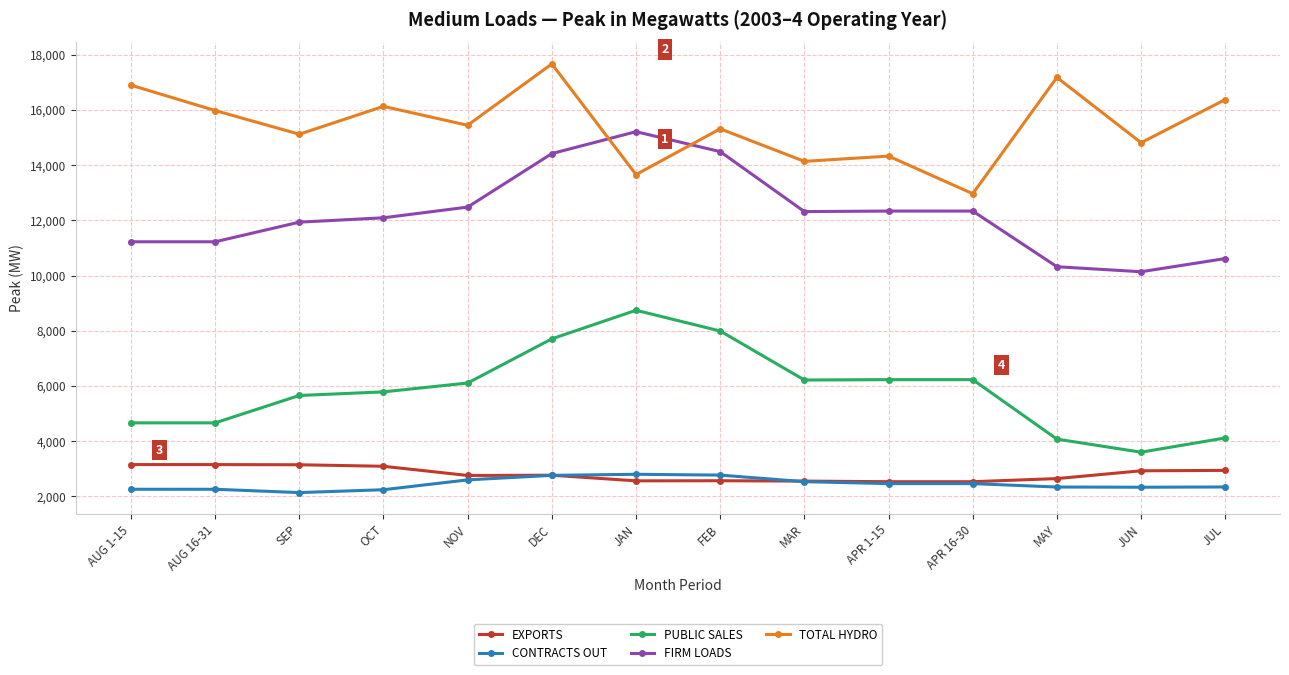

True or false: CONTRACTS OUT and FIRM LOADS cross at least once.

False